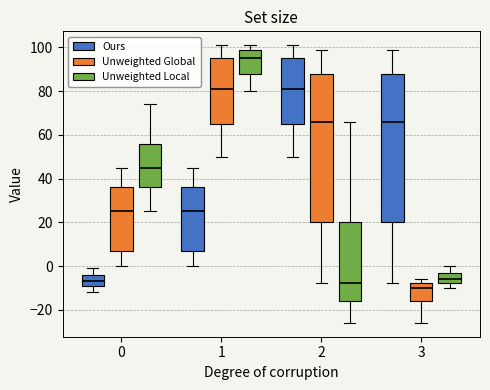

Reading left to right, transcribe this box plot: for each box, give where its median line is, the range the box spans, and where its two whiskers end, as read against the y-axis. The values are not printed on the chart, so give them approximately, as read against the axis.

0 (Ours): median -6, box -8 to -4, whiskers -12 to 0
0 (Unweighted Global): median 26, box 8 to 36, whiskers 0 to 46
0 (Unweighted Local): median 46, box 36 to 56, whiskers 26 to 74
1 (Ours): median 26, box 8 to 36, whiskers 0 to 46
1 (Unweighted Global): median 82, box 66 to 96, whiskers 50 to 102
1 (Unweighted Local): median 96, box 88 to 100, whiskers 80 to 102
2 (Ours): median 82, box 66 to 96, whiskers 50 to 102
2 (Unweighted Global): median 66, box 20 to 88, whiskers -8 to 100
2 (Unweighted Local): median -8, box -16 to 20, whiskers -26 to 66
3 (Ours): median 66, box 20 to 88, whiskers -8 to 100
3 (Unweighted Global): median -10, box -16 to -8, whiskers -26 to -6
3 (Unweighted Local): median -6, box -8 to -2, whiskers -10 to 0